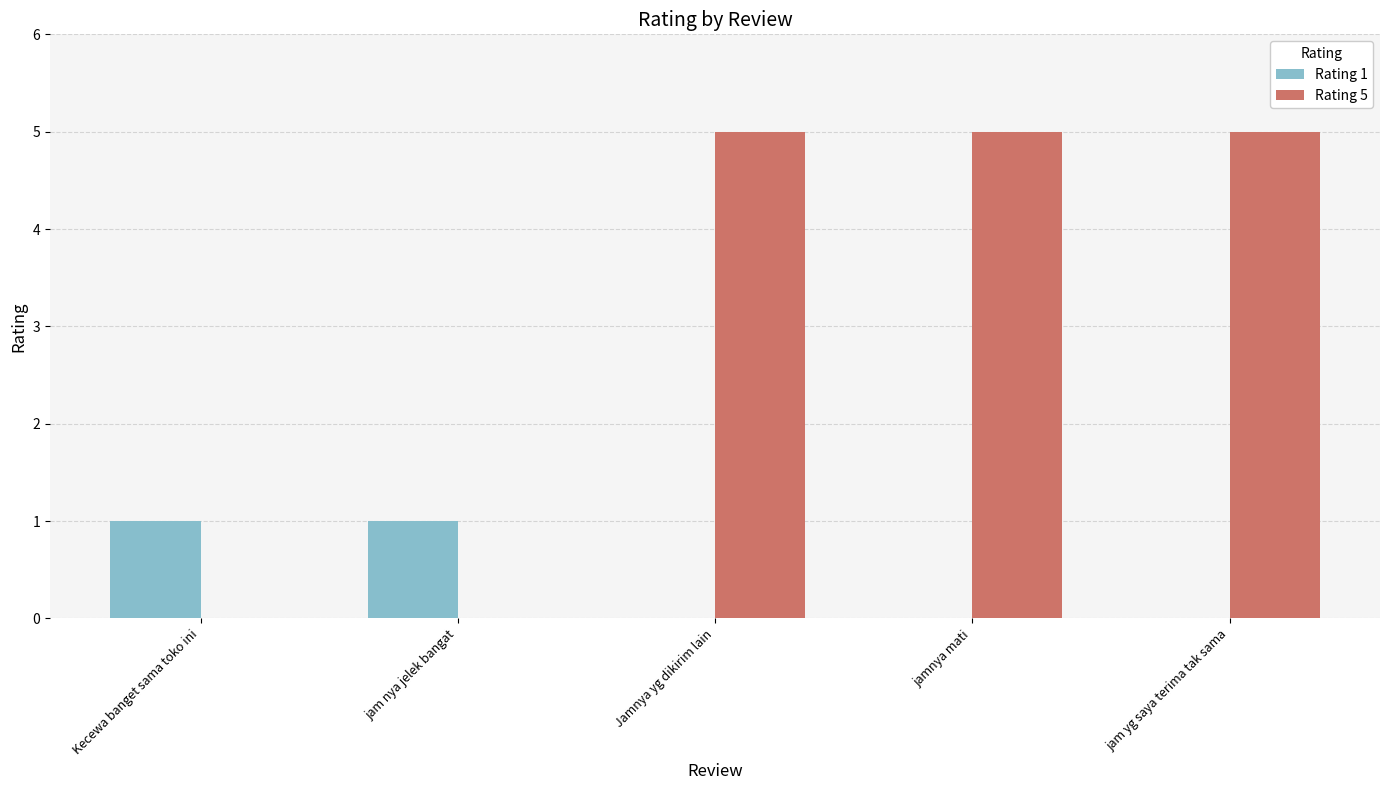

What is the sum of all Rating 5 values?

15